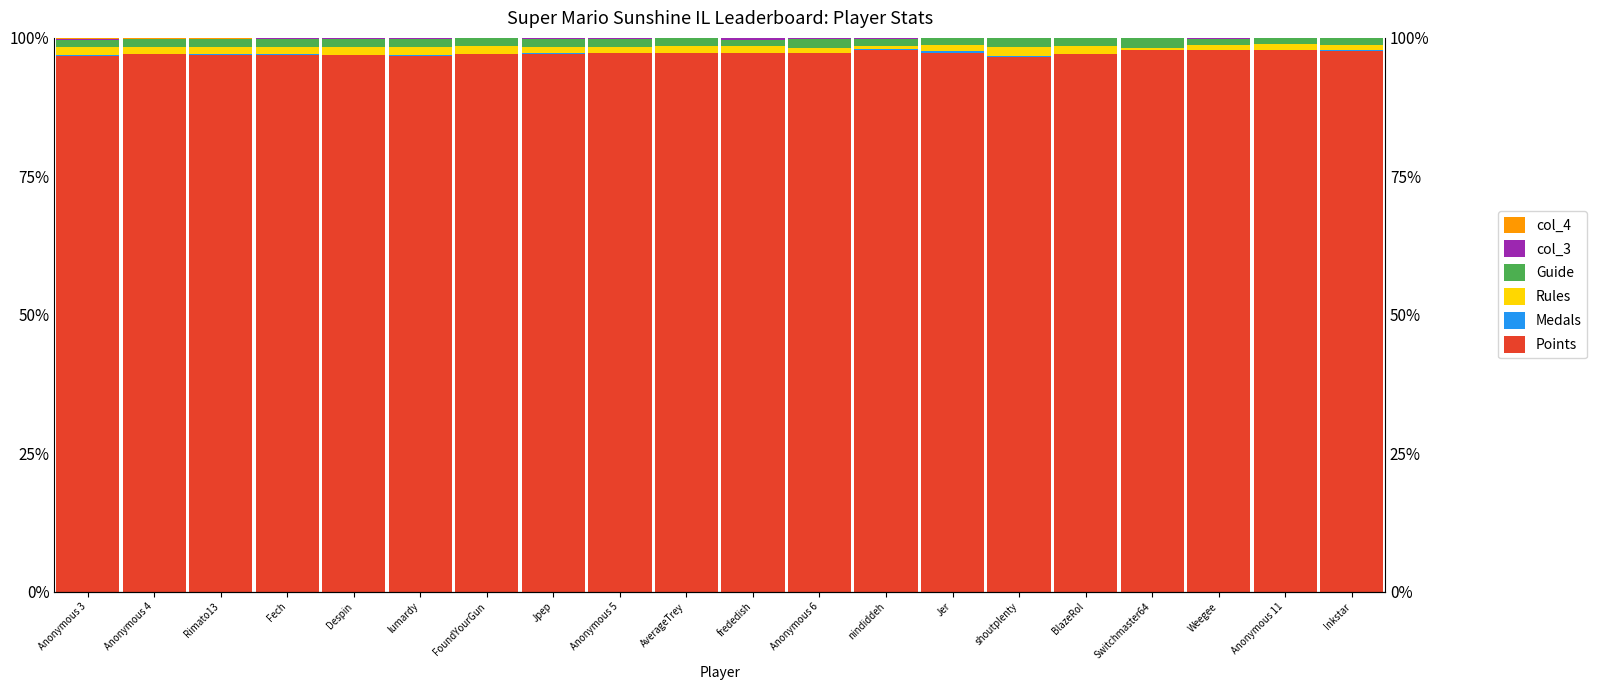

The value of Rules at shoutplenty is 1.6. True or false?

True